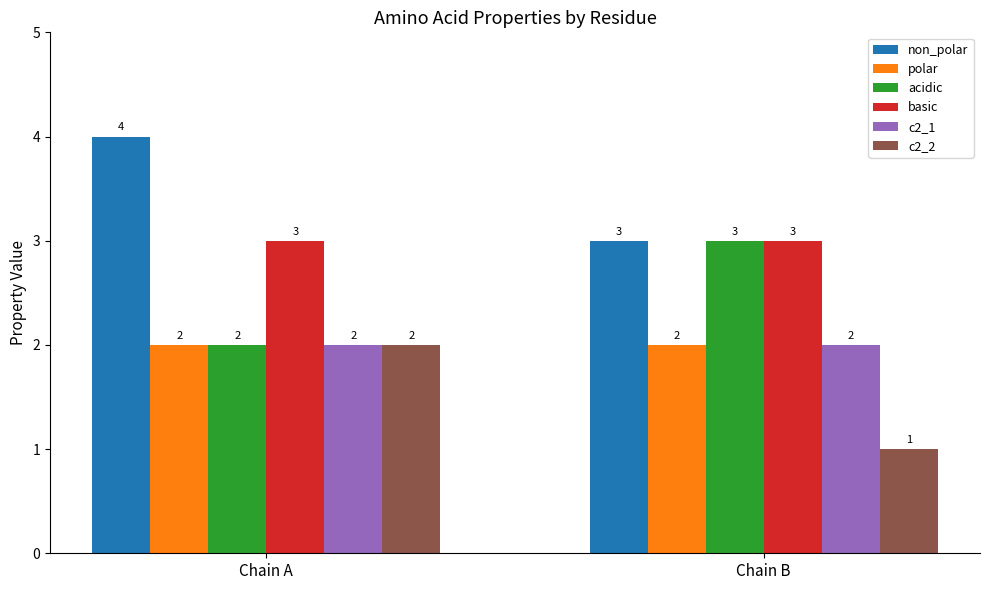

Is it true that c2_1 equals 1 at Chain A?

False